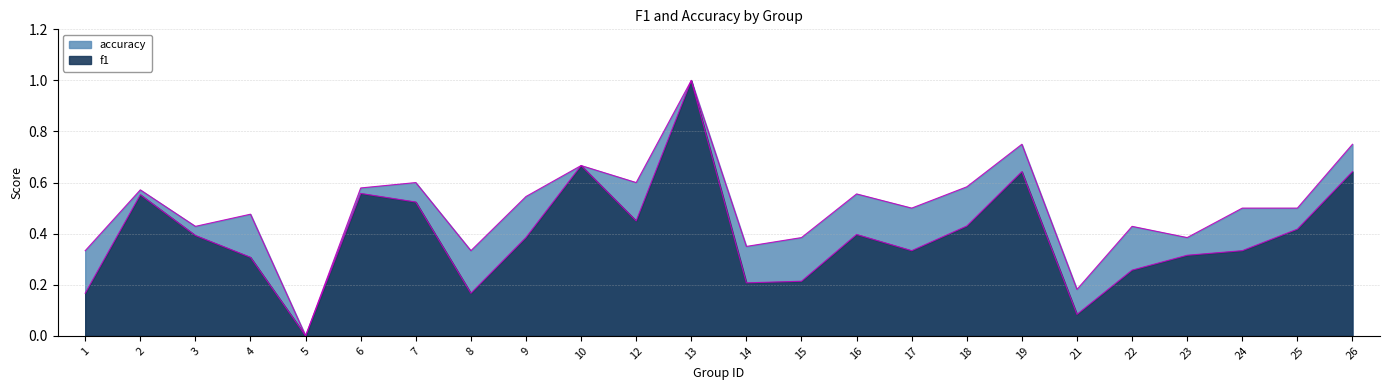

Reading left to right, extract all data points from this chart.

f1: 0.2	0.6	0.4	0.3	0.0	0.6	0.5	0.2	0.4	0.7	0.5	1.0	0.2	0.2	0.4	0.3	0.4	0.6	0.1	0.3	0.3	0.3	0.4	0.6
accuracy: 0.3	0.6	0.4	0.5	0.0	0.6	0.6	0.3	0.5	0.7	0.6	1.0	0.3	0.4	0.6	0.5	0.6	0.8	0.2	0.4	0.4	0.5	0.5	0.8